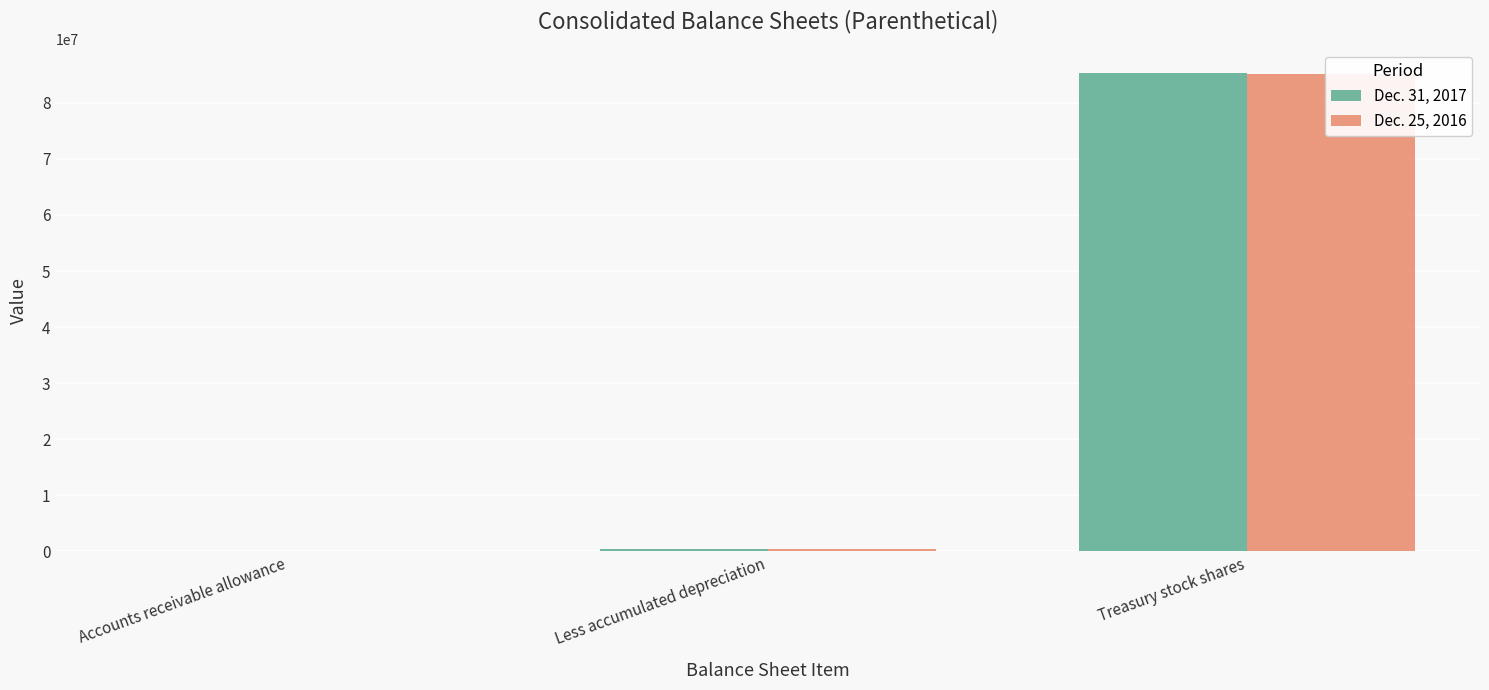

What is the maximum value for Dec. 25, 2016?

85207677